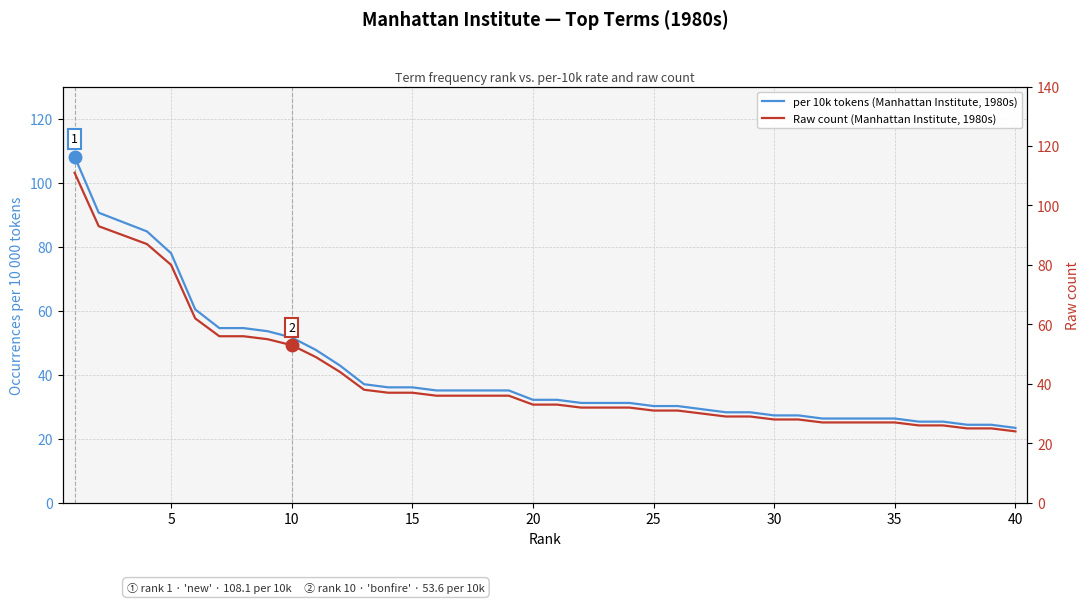

True or false: per 10k tokens (Manhattan Institute, 1980s) has more than 0 points higher than both neighbors.

False